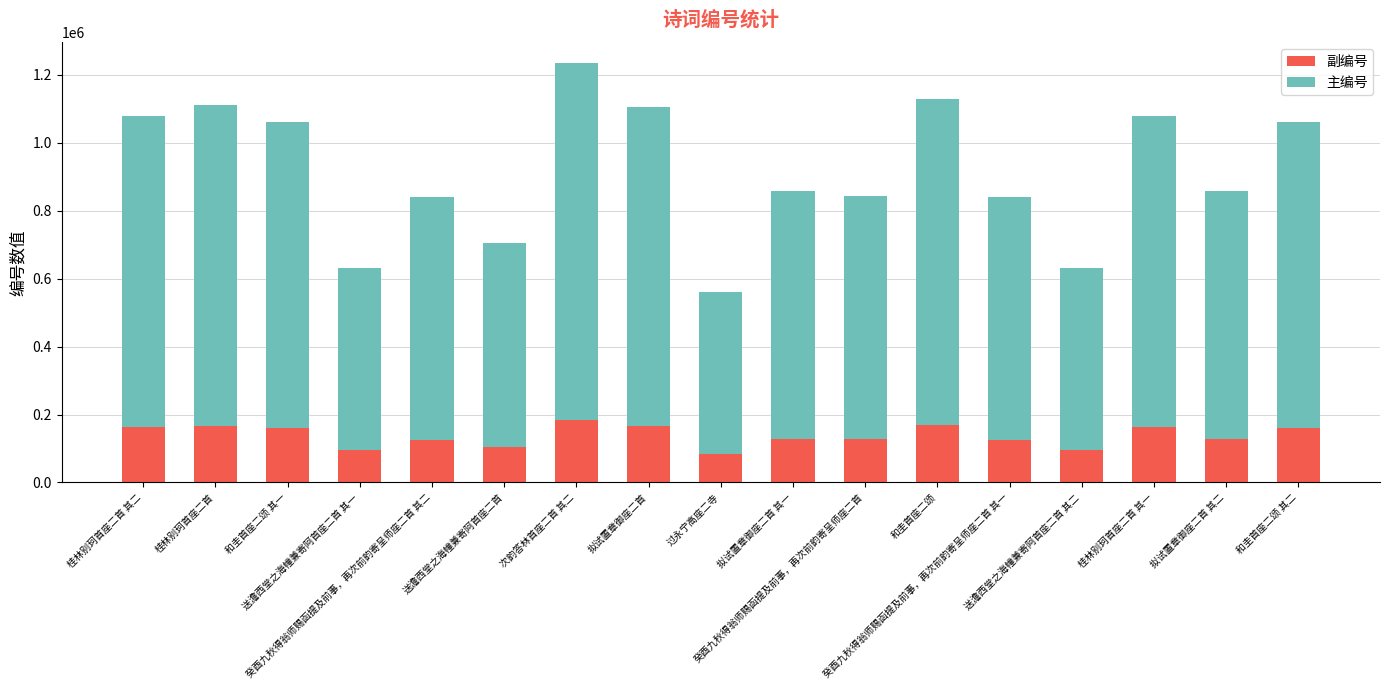

What is the difference between the maximum and second lowest values in the 副编号 series?

90561